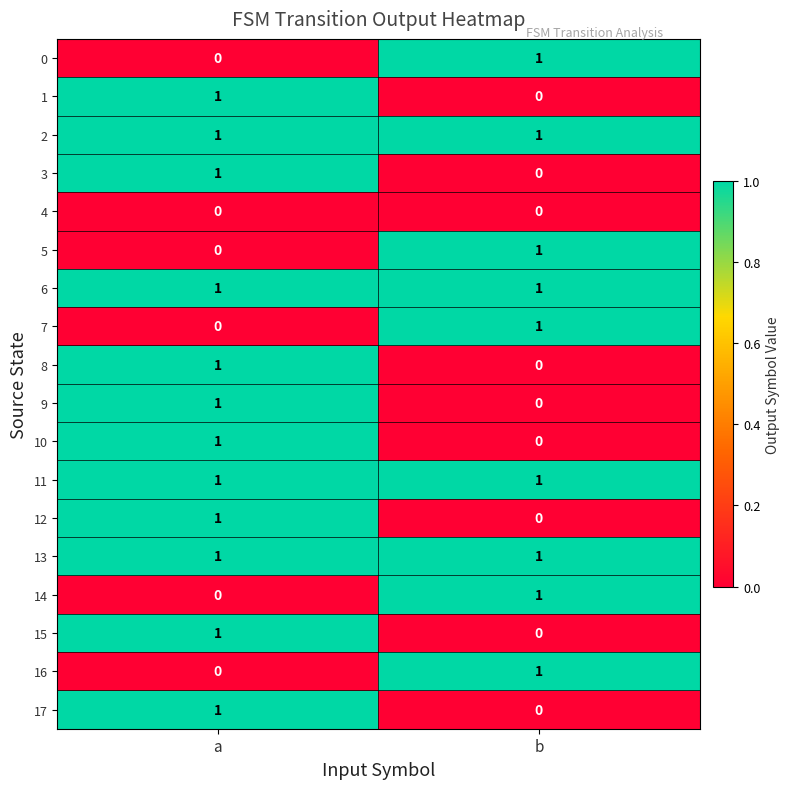

At which label does 1 reach its minimum?

b